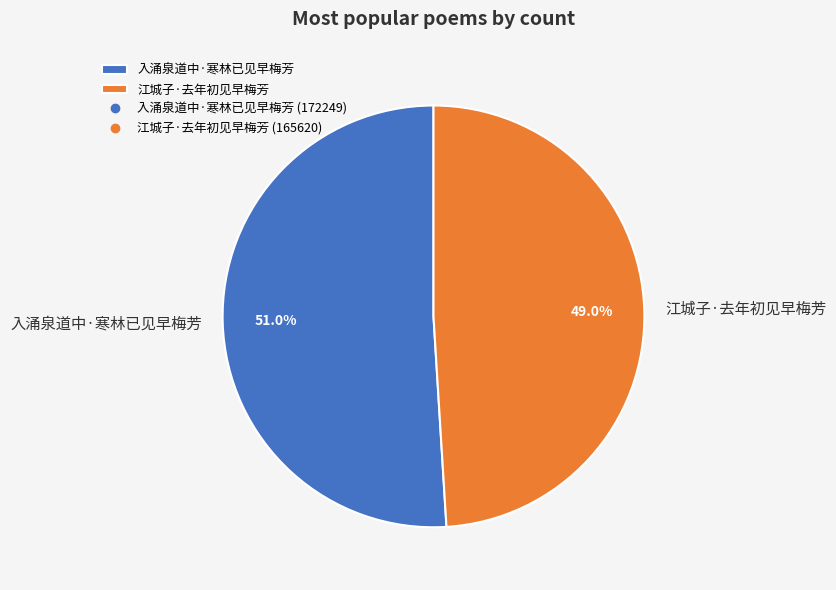

True or false: 入涌泉道中·寒林已见早梅芳 accounts for 60% of the total.

False